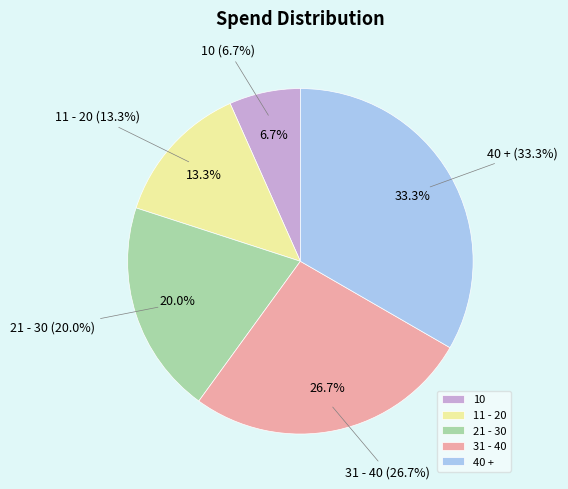

Between 31 - 40 and 40 +, which is larger?

40 +